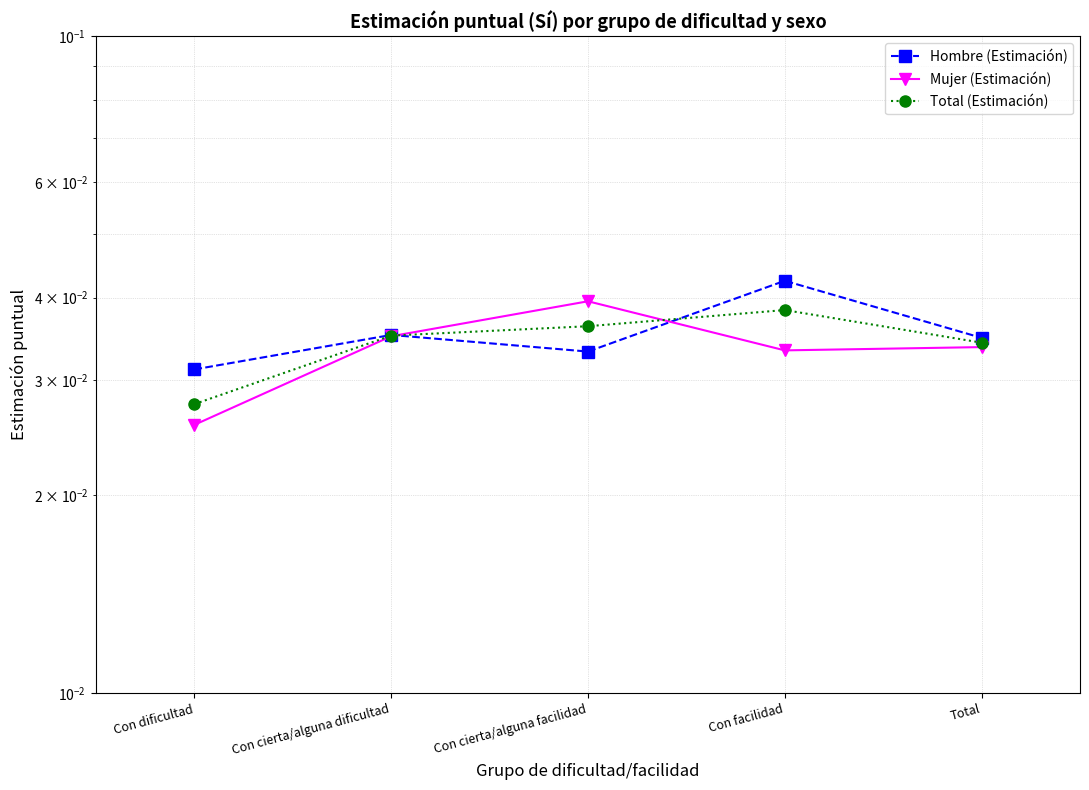

True or false: Mujer (Estimación) has more than 1 interior local peaks.

False